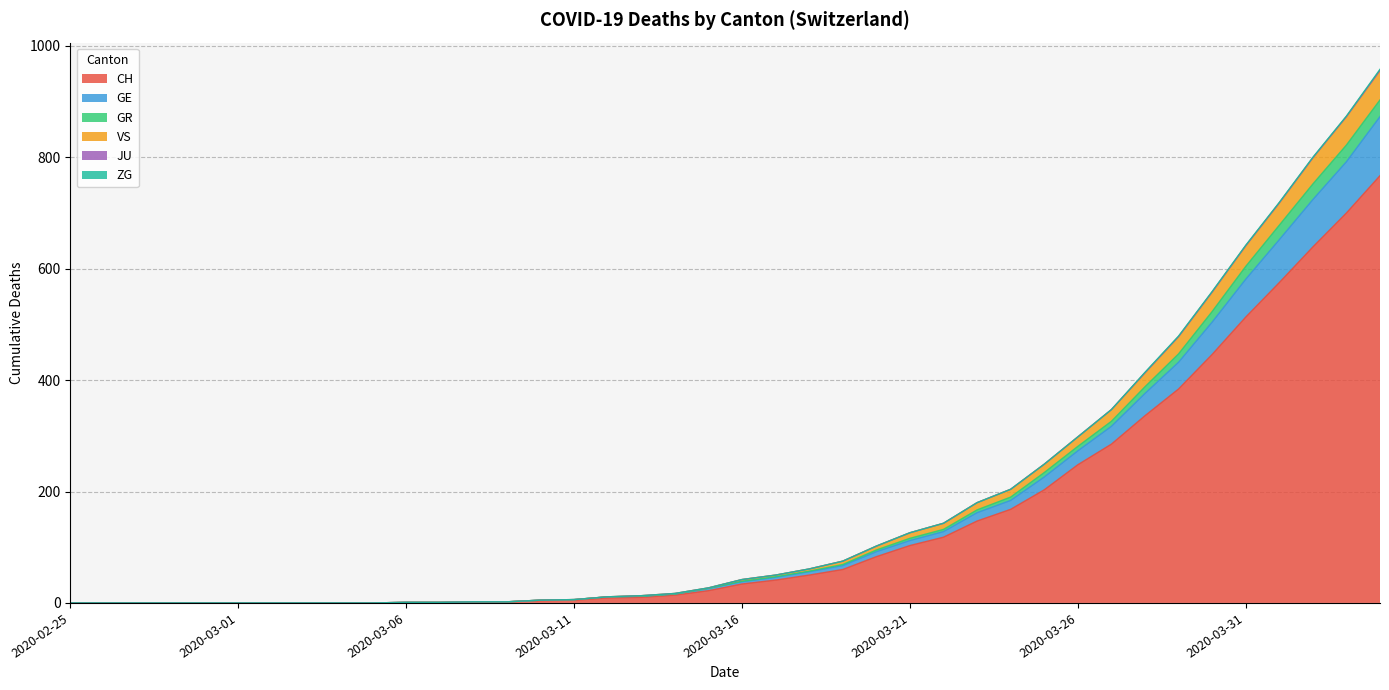

Is it true that GE equals 1 at 2020-03-09?

False